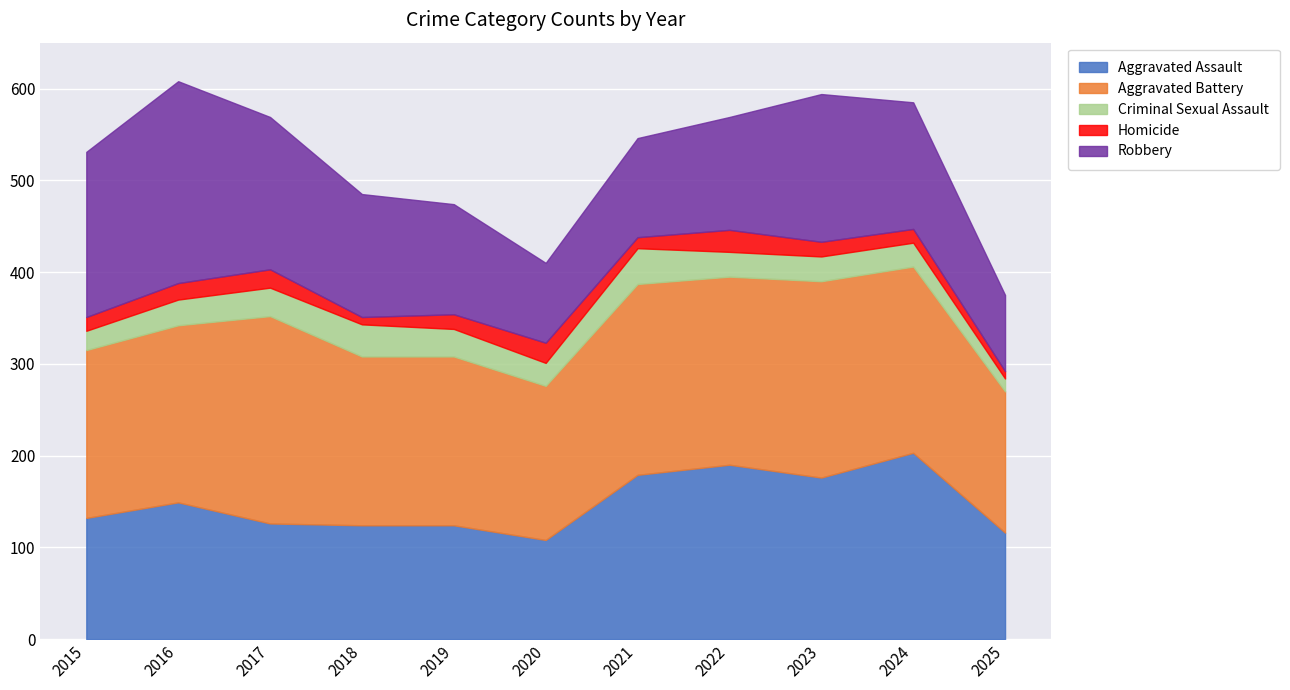

At which category does Aggravated Battery reach its first local valley?

2020